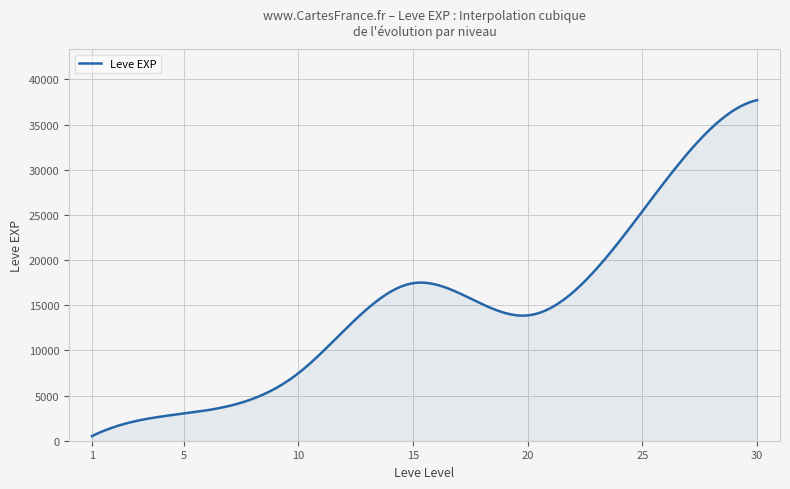

What is the maximum value shown in the chart?

37715.0